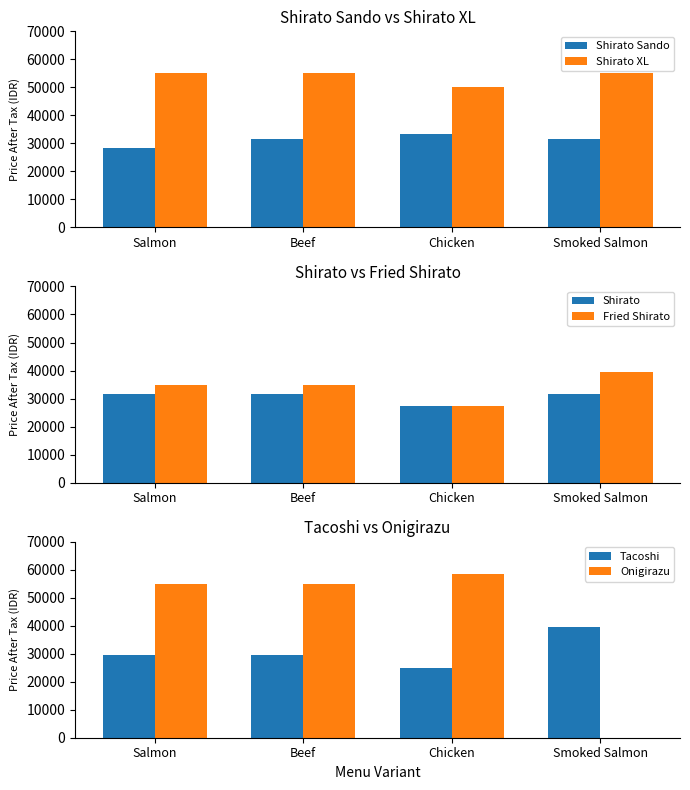

What is the value of the Onigirazu bar at the 2nd from the left?

55000